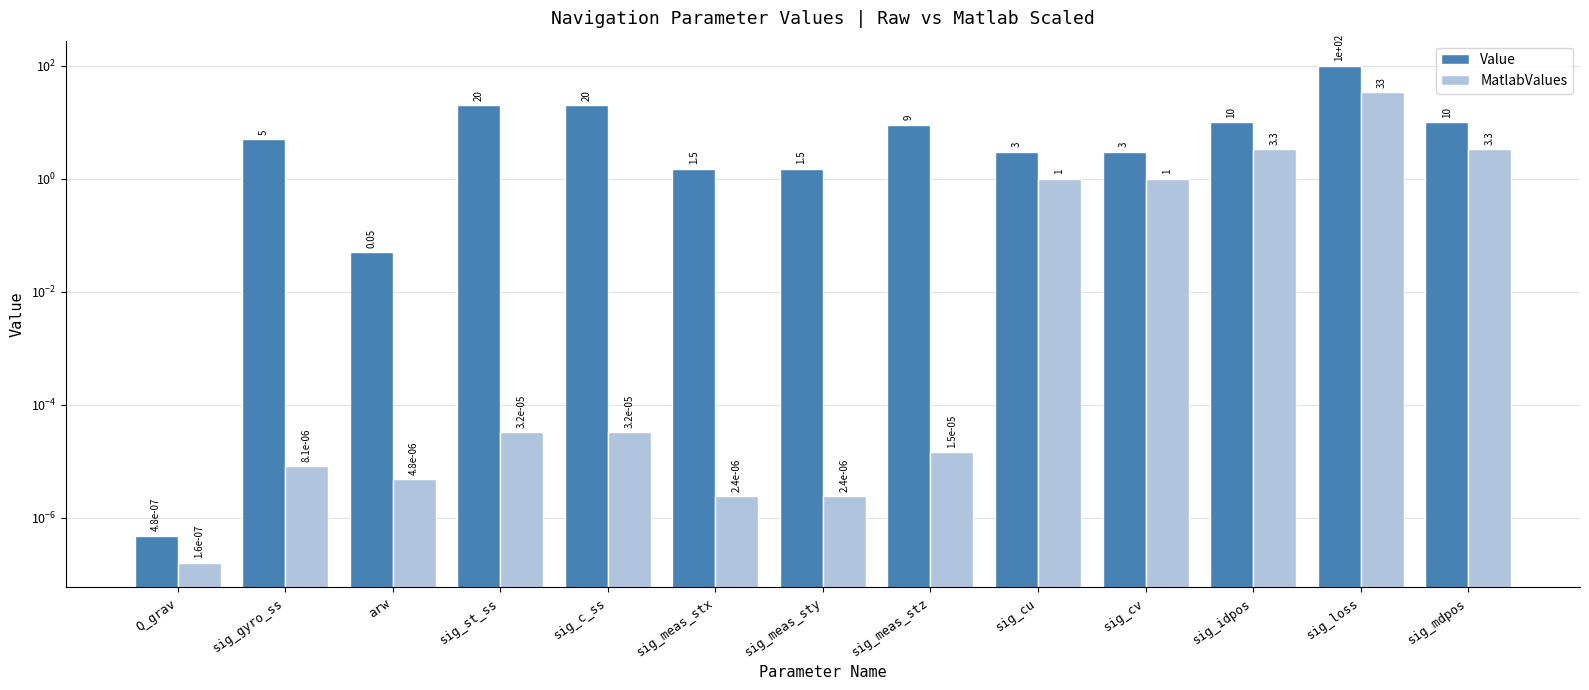

The MatlabValues series shows 0.0 at sig_meas_stx. True or false?

True